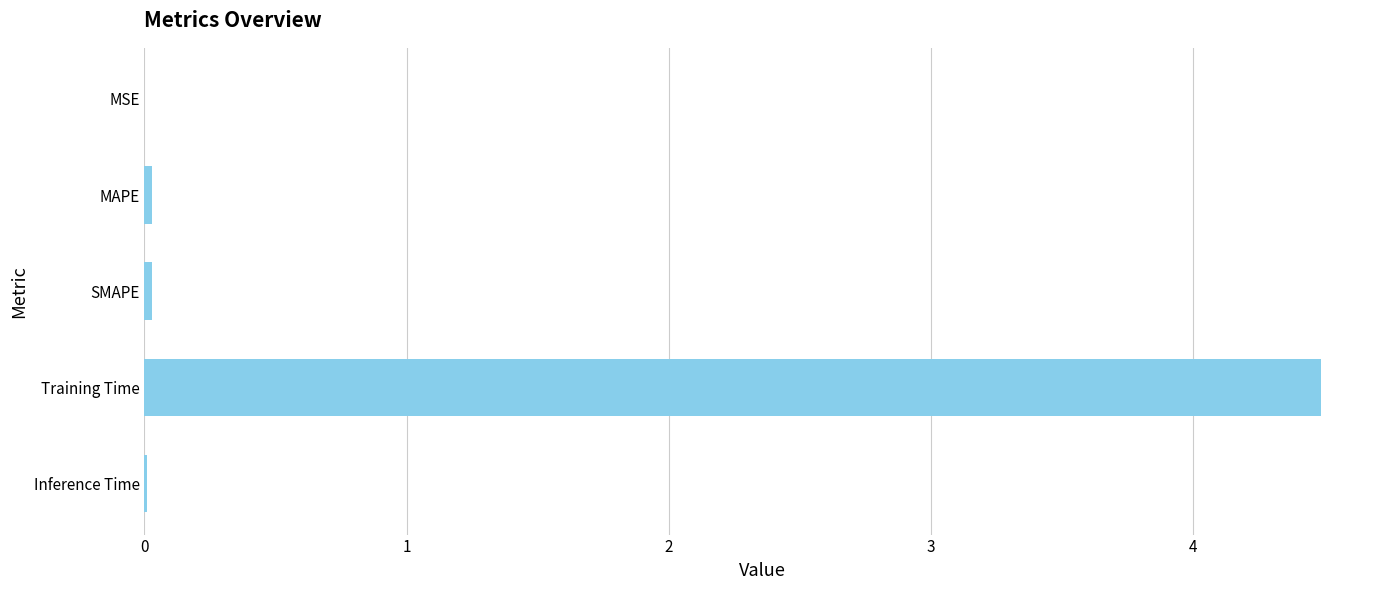

At which category does the chart reach its peak across all series?

Training Time